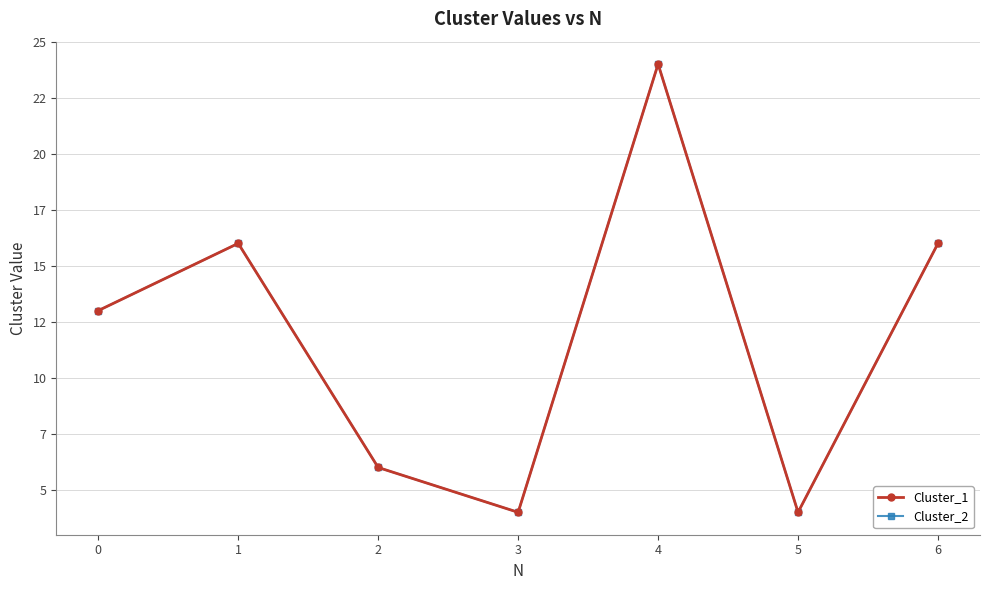

Is the value of Cluster_1 at 2 greater than the value of Cluster_2 at 3?

Yes